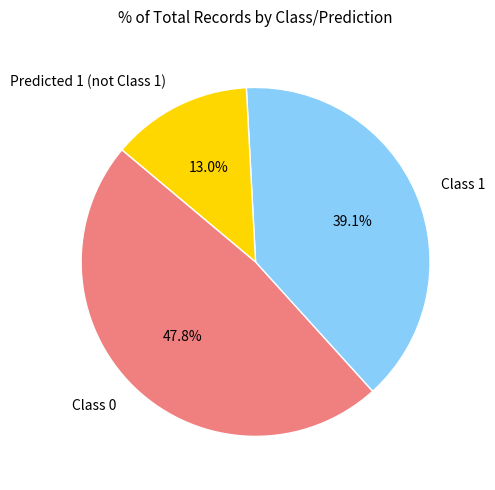

Rank the categories by value from lowest to highest.

Predicted 1 (not Class 1), Class 1, Class 0